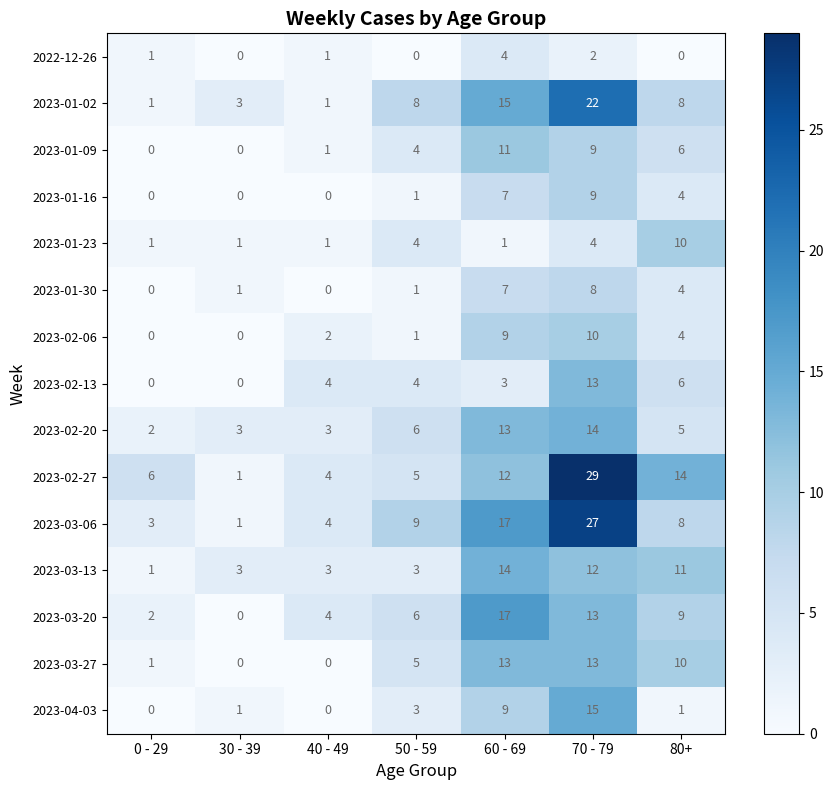

What is the average value of the 2023-02-13 series?

4